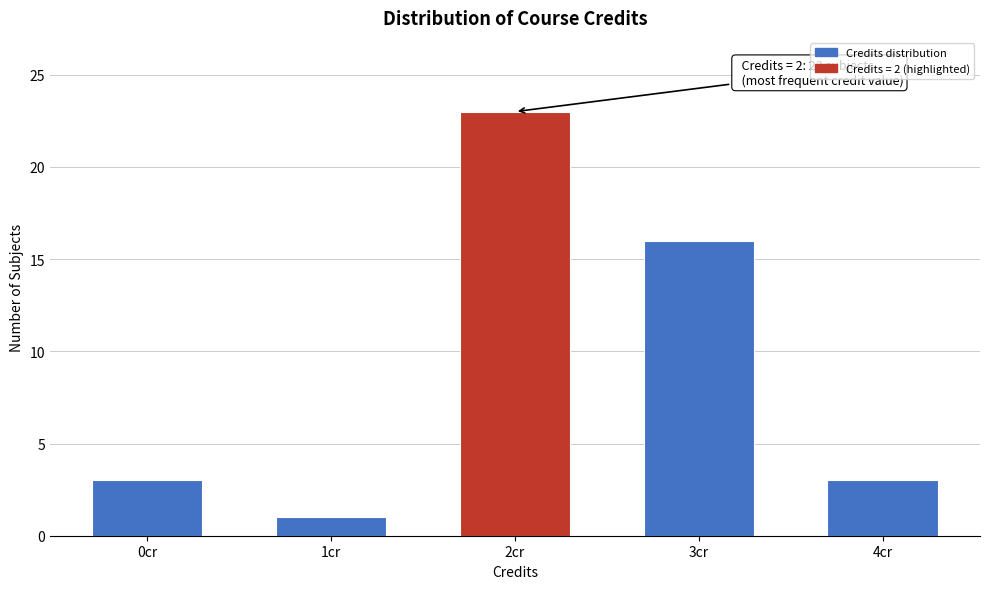

Reading left to right, what are all the values shown in this chart?

3	1	23	16	3